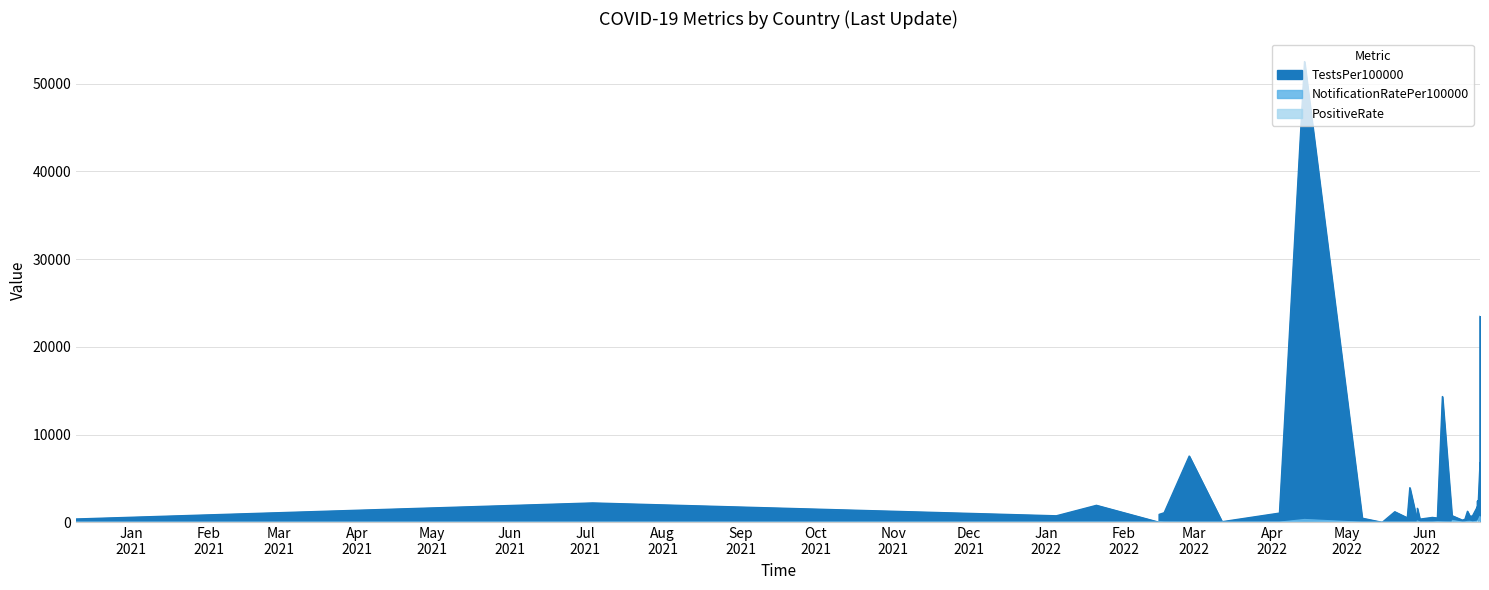

What is the highest value of the PositiveRate series?

21.0